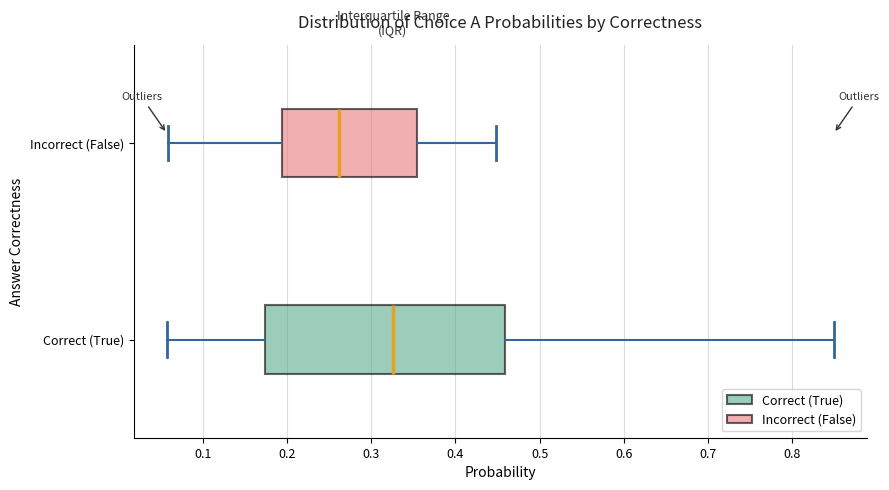

Reading bottom to top, read every box against the x-axis: the position of its median line, the range the box covers, and the ends of its whiskers. The values are not printed on the chart, so give them approximately, as read against the axis.

Correct (True): median 0.33, box 0.17 to 0.46, whiskers 0.06 to 0.85
Incorrect (False): median 0.26, box 0.19 to 0.35, whiskers 0.06 to 0.45